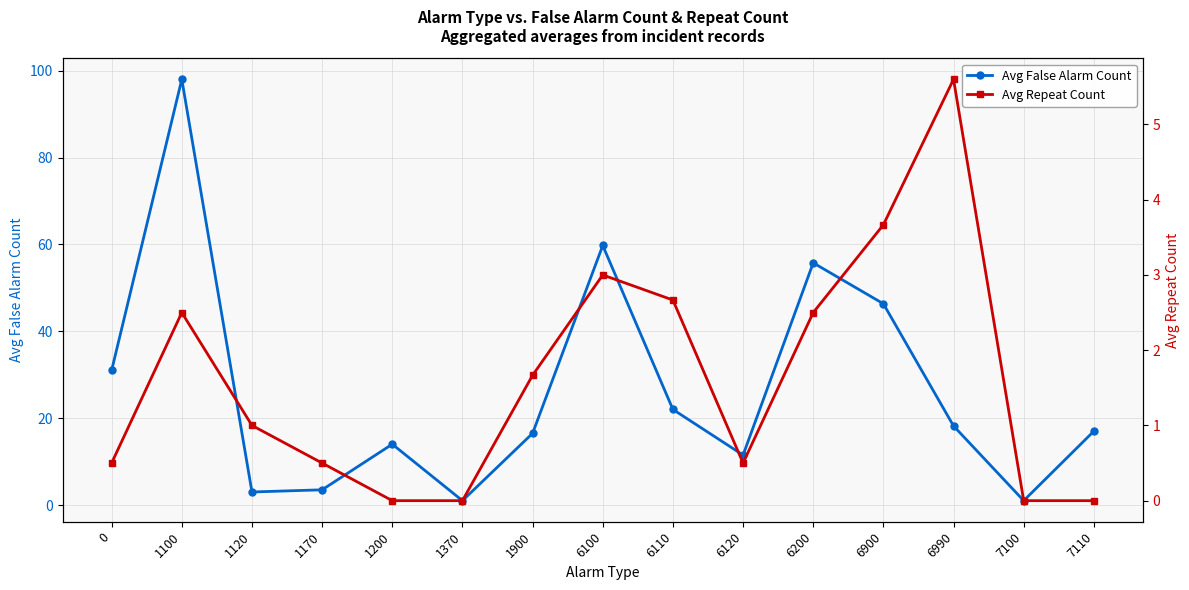

Which series has the widest spread of values?

Avg False Alarm Count